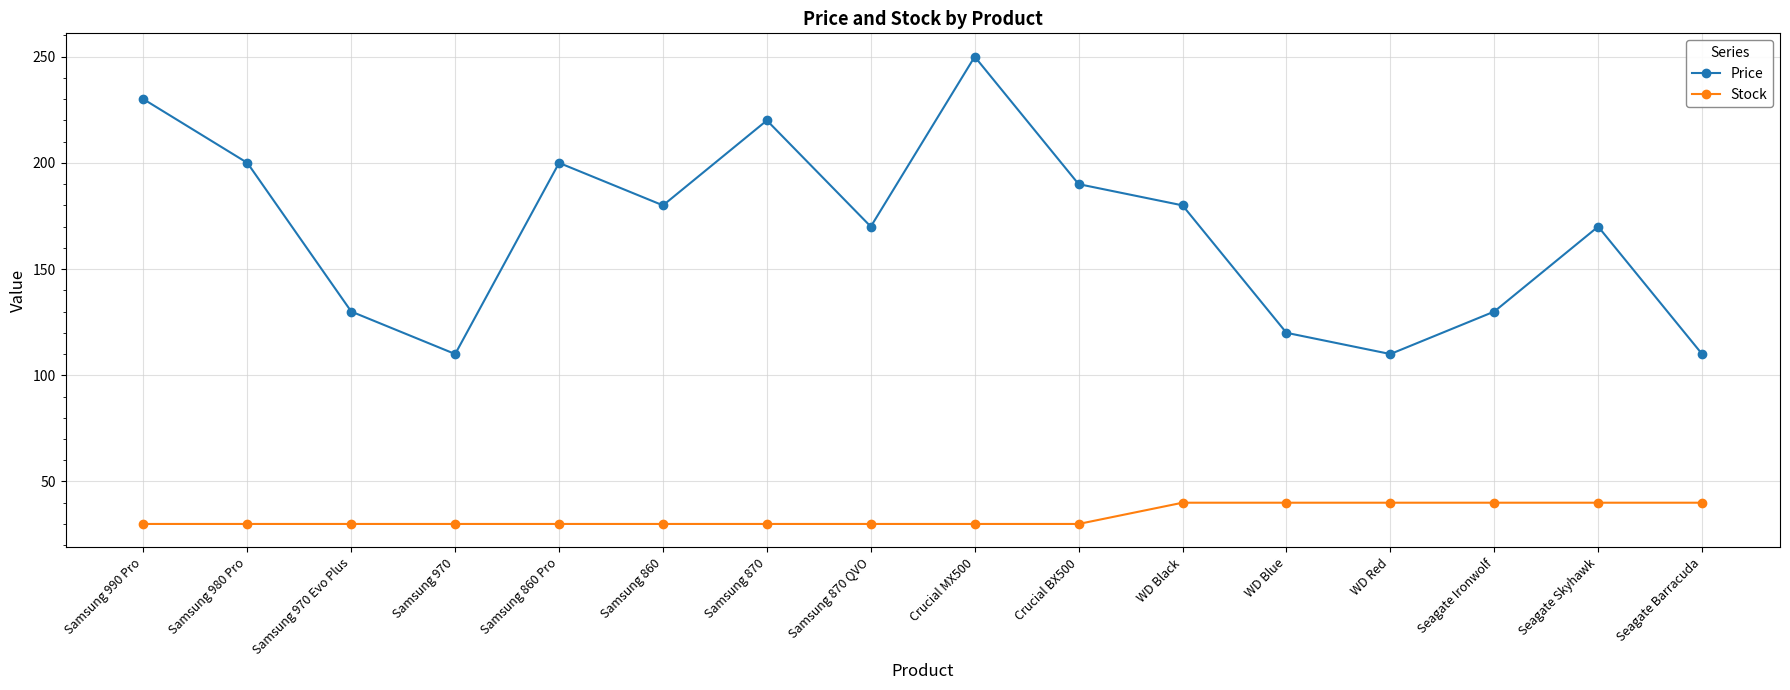

At how many categories does at least one series exceed 86?

16